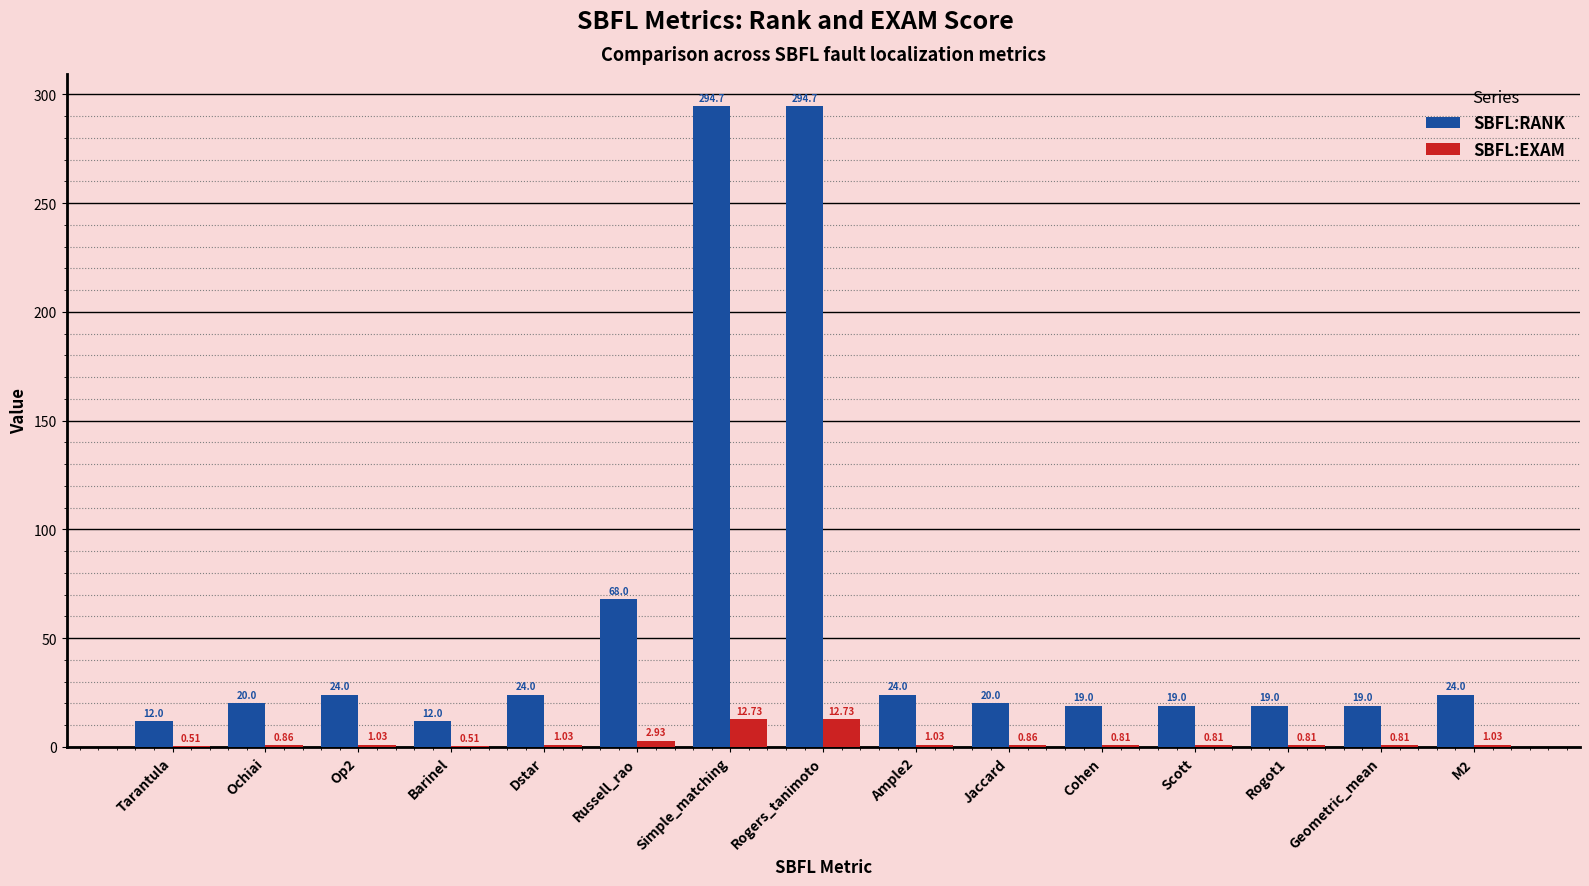

How many distinct data groups are displayed?

2